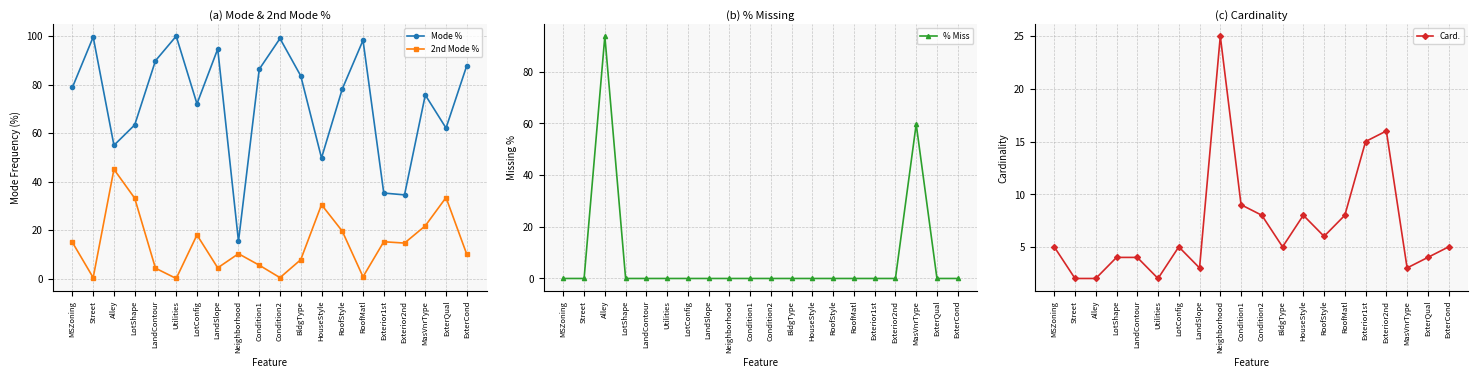

What is the greatest value displayed?

99.9